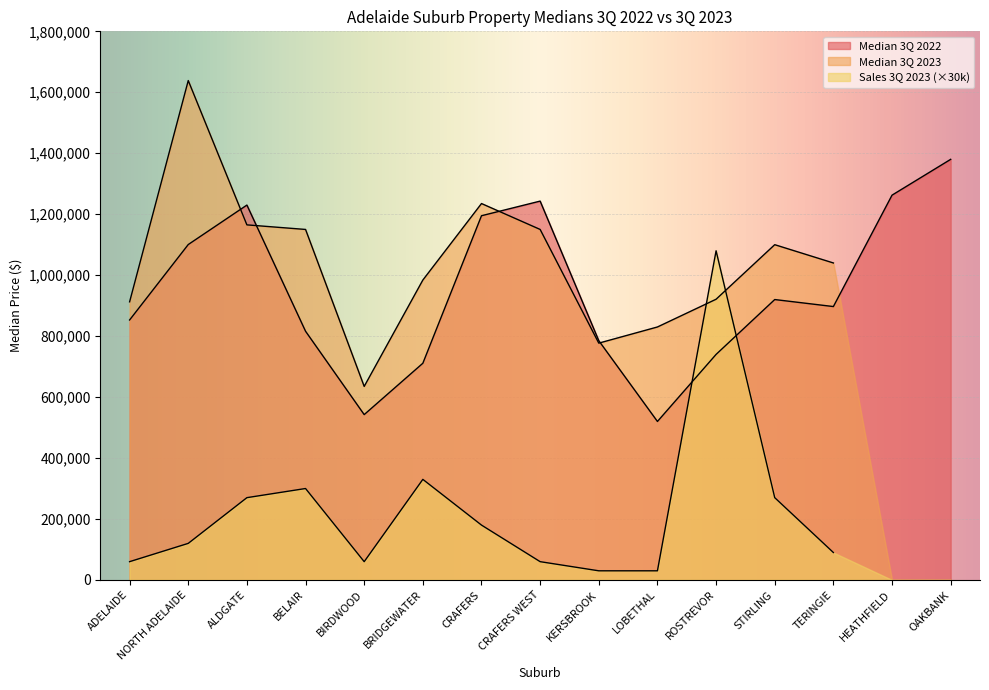

Where is the first local minimum for Sales 3Q 2023?

BIRDWOOD